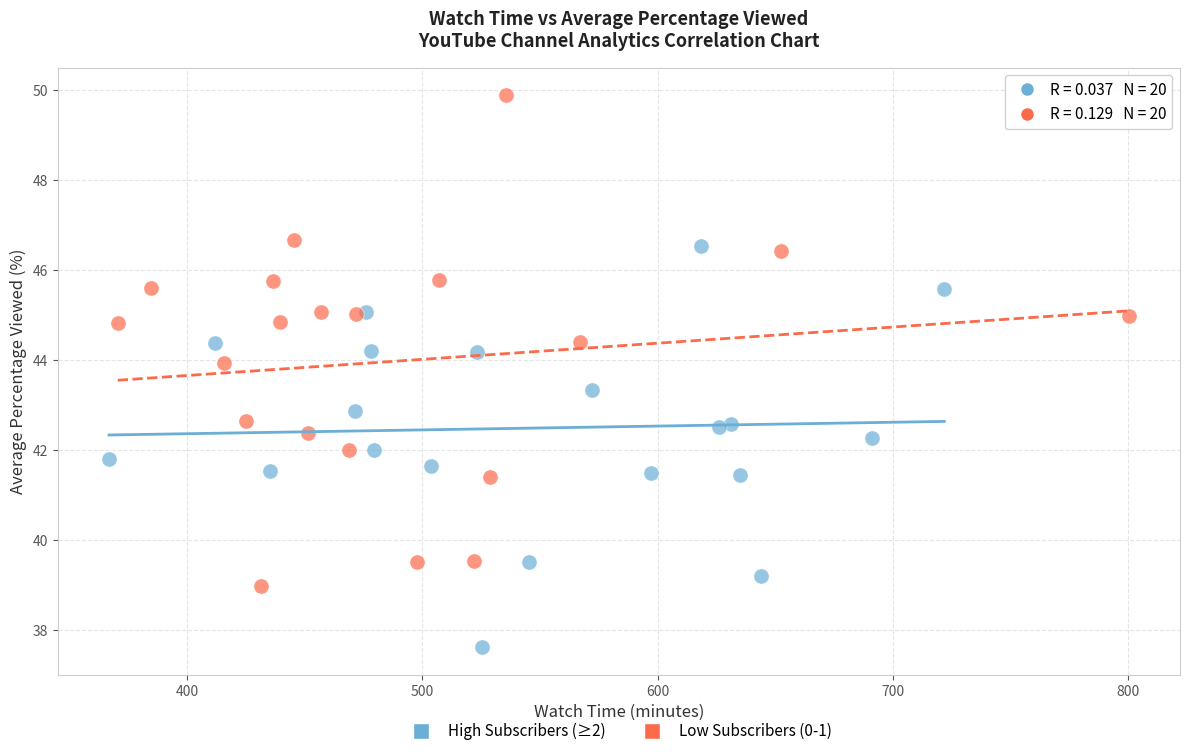

What are all the series names shown in the legend?

High Subscribers (≥2), Low Subscribers (0-1)